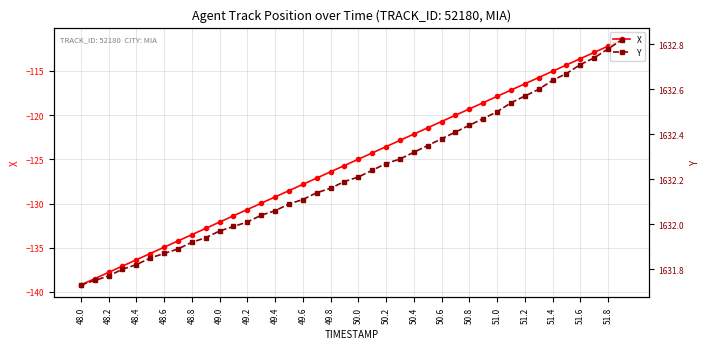

How many distinct data groups are displayed?

2